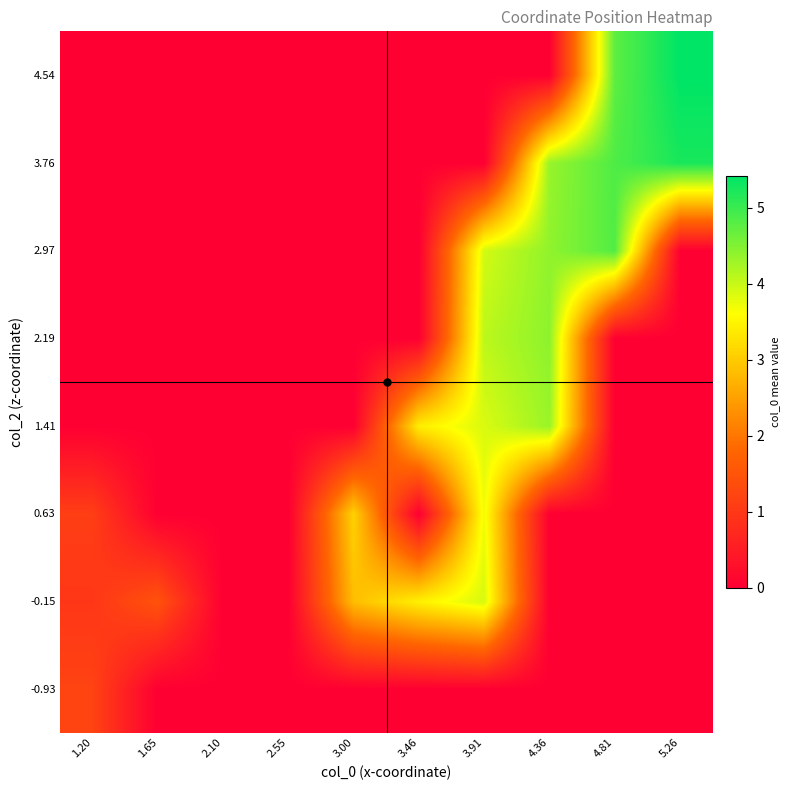

What is the total value across all series at 3.00?

5.9